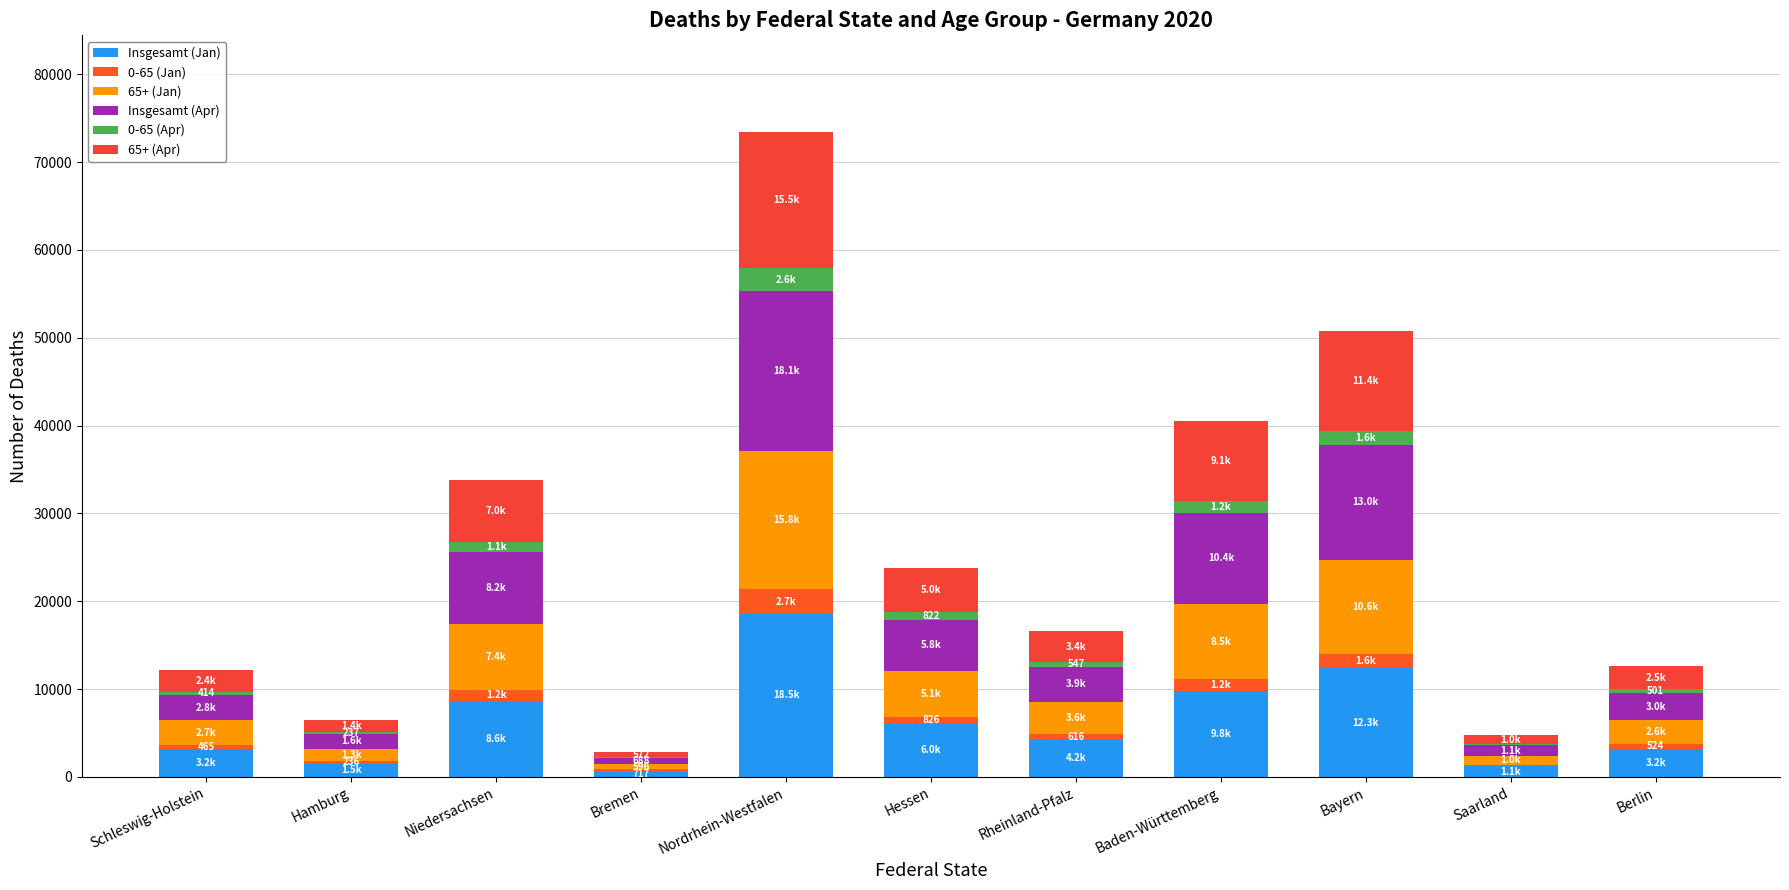

How many data points does each series have?

11